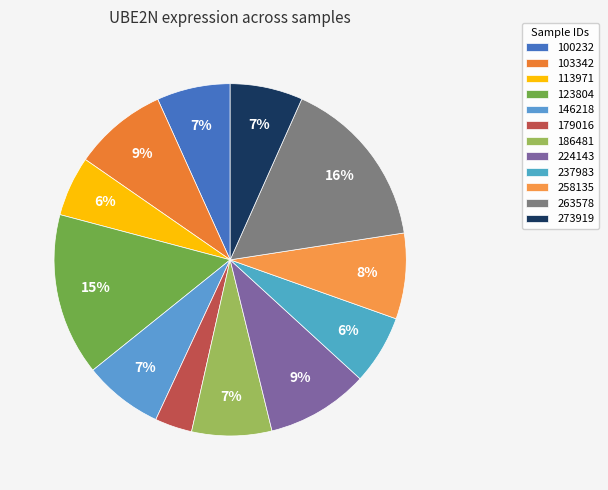

To the nearest percent, what is the combined percentage of 123804 and 146218?

22%